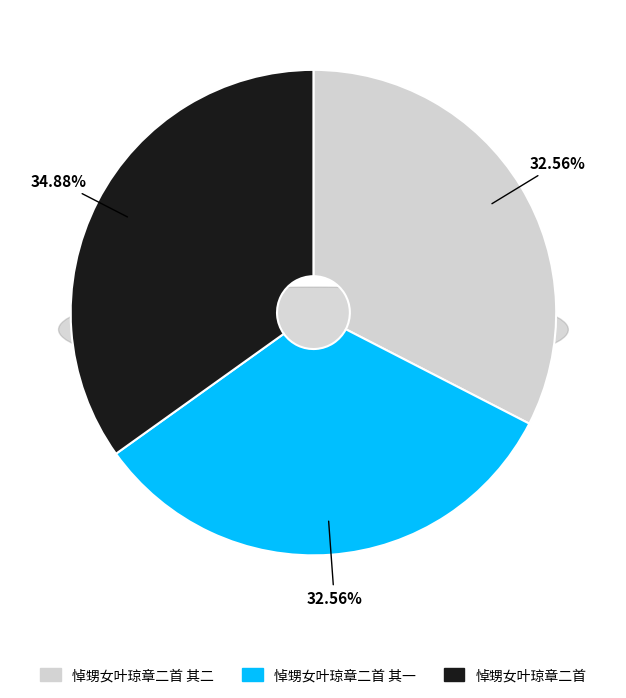

Rank the categories by value from lowest to highest.

悼甥女叶琼章二首 其一, 悼甥女叶琼章二首 其二, 悼甥女叶琼章二首